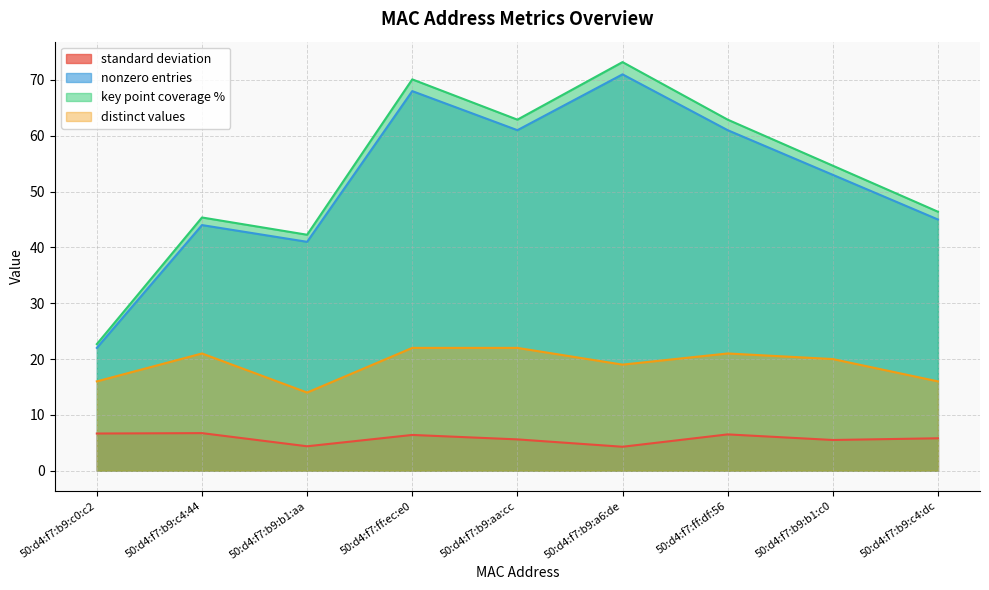

True or false: standard deviation has more than 0 interior local peaks.

True